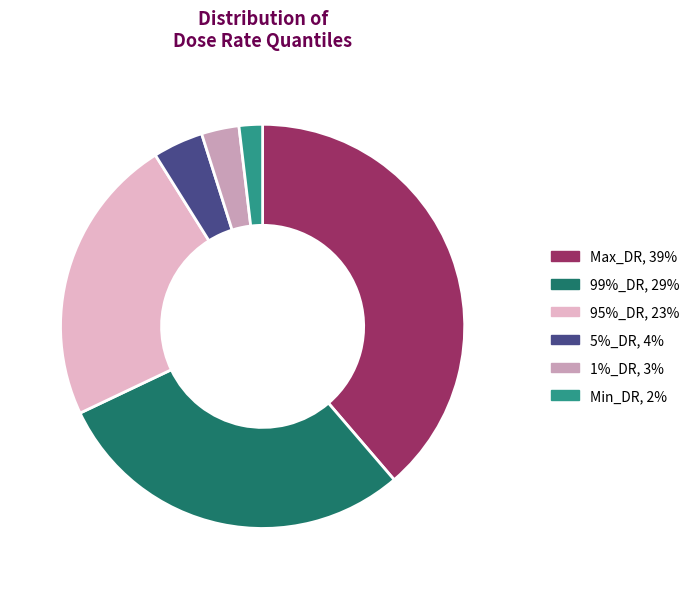

Does 1%_DR account for over 50% of the chart?

No